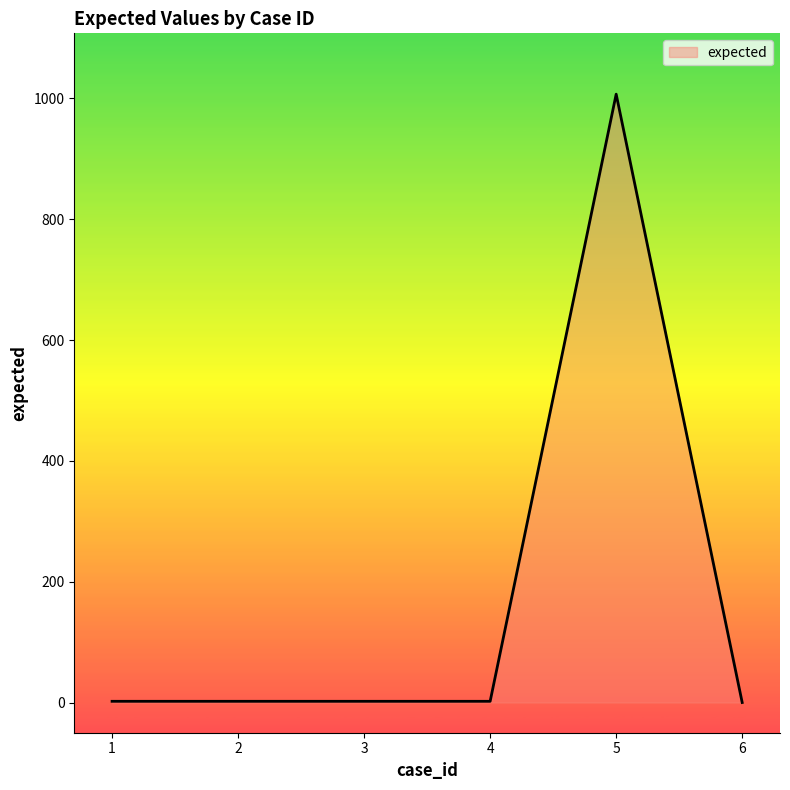

What is the maximum value shown in the chart?

1007